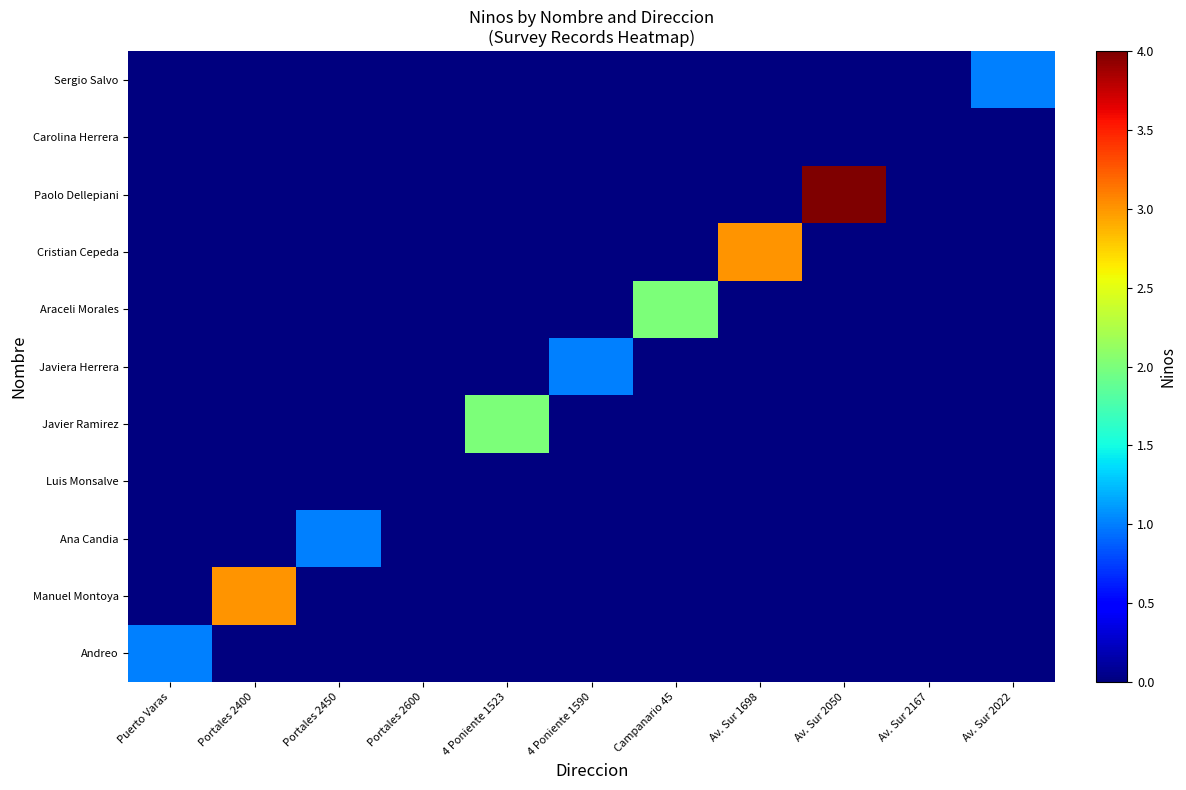

Which series has the largest range (max minus min)?

Paolo Dellepiani